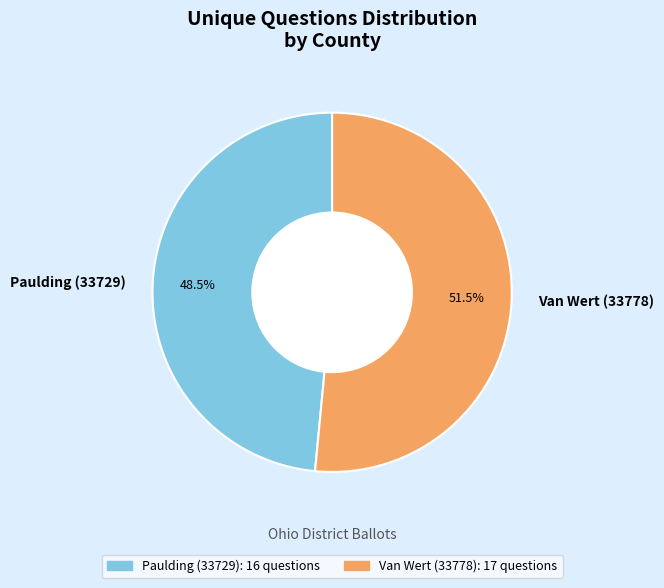

Rank the categories by value from lowest to highest.

Paulding (33729), Van Wert (33778)